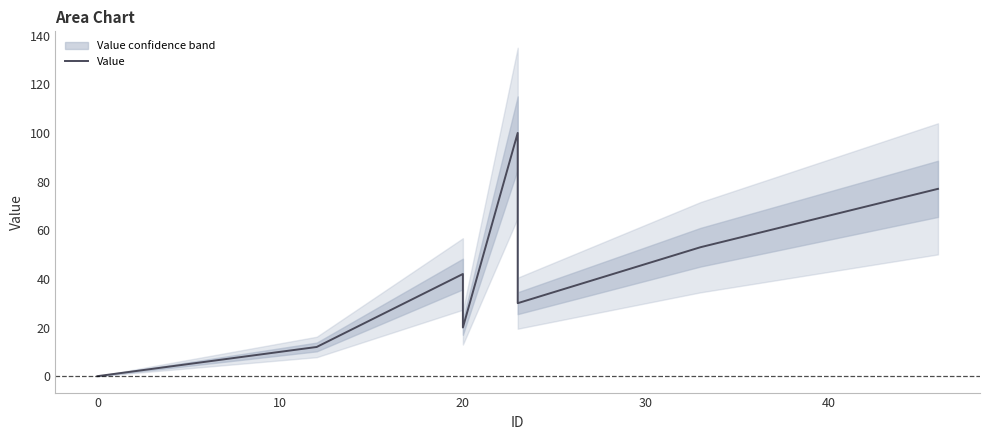

What is the sum of all values?

349